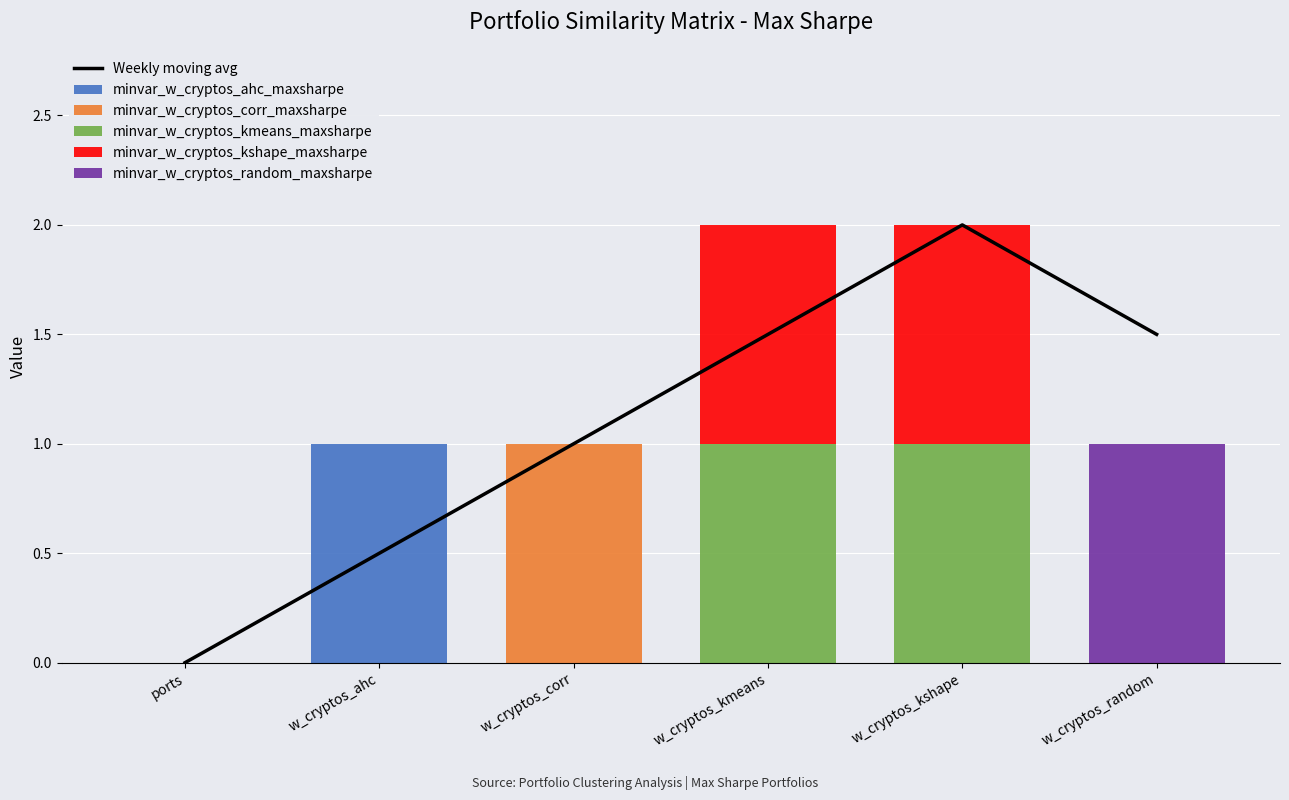

Reading right to left, extract all data points from this chart.

Weekly moving avg: w_cryptos_random=1.5	w_cryptos_kshape=2.0	w_cryptos_kmeans=1.5	w_cryptos_corr=1.0	w_cryptos_ahc=0.5	ports=0.0
minvar_w_cryptos_ahc_maxsharpe: w_cryptos_random=0.0	w_cryptos_kshape=0.0	w_cryptos_kmeans=0.0	w_cryptos_corr=0.0	w_cryptos_ahc=1.0	ports=0.0
minvar_w_cryptos_corr_maxsharpe: w_cryptos_random=0.0	w_cryptos_kshape=0.0	w_cryptos_kmeans=0.0	w_cryptos_corr=1.0	w_cryptos_ahc=0.0	ports=0.0
minvar_w_cryptos_kmeans_maxsharpe: w_cryptos_random=0.0	w_cryptos_kshape=1.0	w_cryptos_kmeans=1.0	w_cryptos_corr=0.0	w_cryptos_ahc=0.0	ports=0.0
minvar_w_cryptos_kshape_maxsharpe: w_cryptos_random=0.0	w_cryptos_kshape=1.0	w_cryptos_kmeans=1.0	w_cryptos_corr=0.0	w_cryptos_ahc=0.0	ports=0.0
minvar_w_cryptos_random_maxsharpe: w_cryptos_random=1.0	w_cryptos_kshape=0.0	w_cryptos_kmeans=0.0	w_cryptos_corr=0.0	w_cryptos_ahc=0.0	ports=0.0